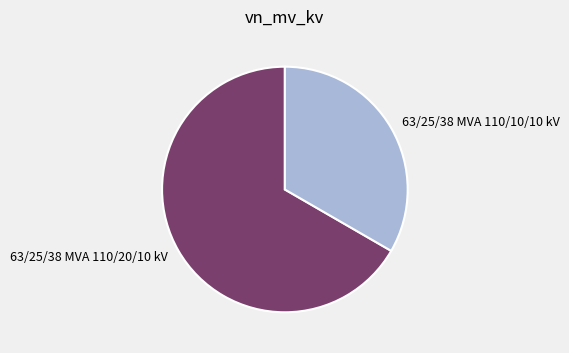

Rank the categories by value from highest to lowest.

63/25/38 MVA 110/20/10 kV, 63/25/38 MVA 110/10/10 kV